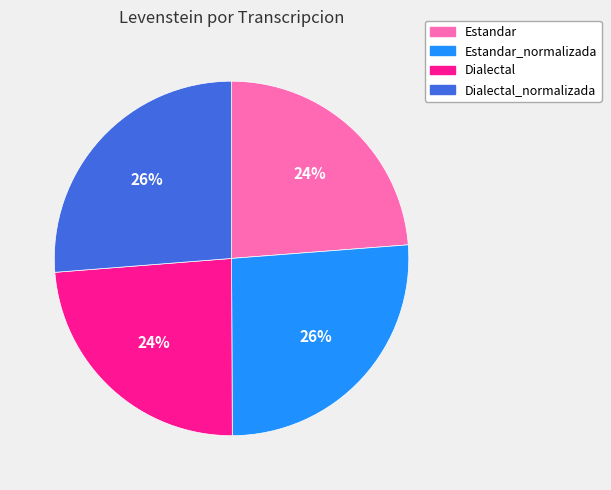

Does Estandar account for over 50% of the chart?

No